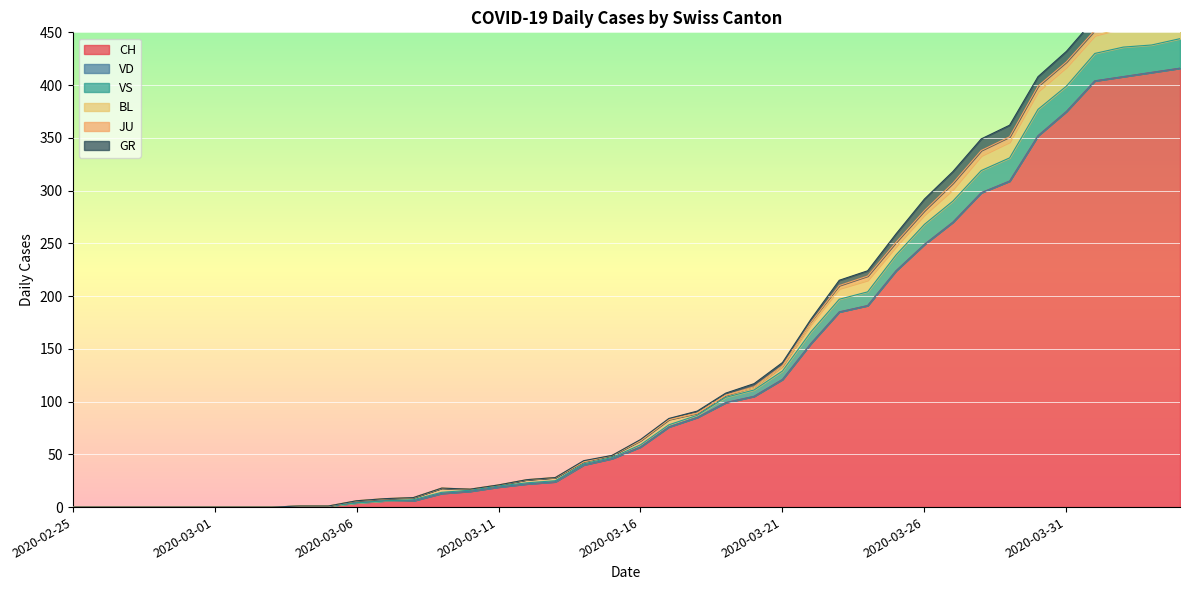

At which category is the sum across all series the highest?

2020-04-04